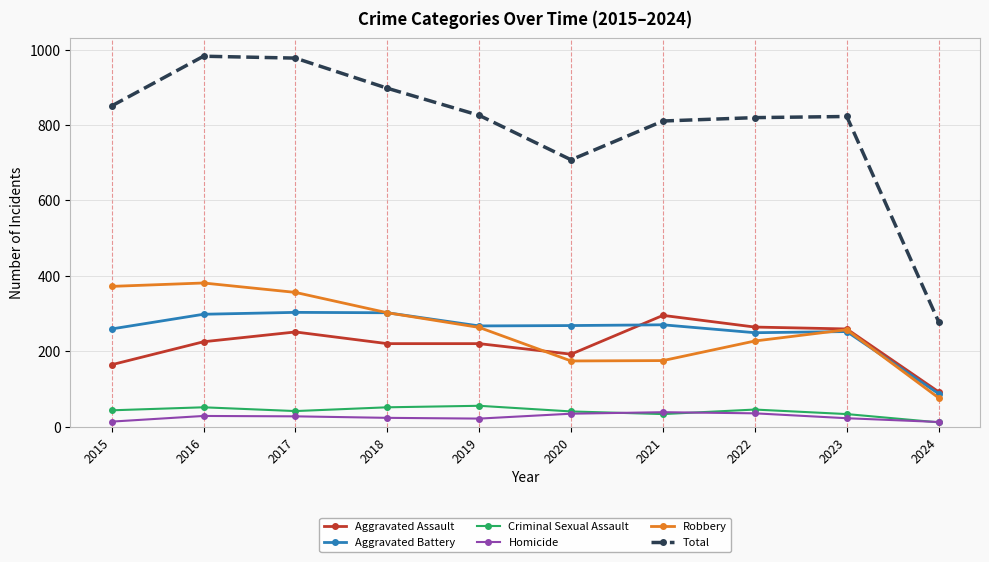

Which series has the largest range (max minus min)?

Total